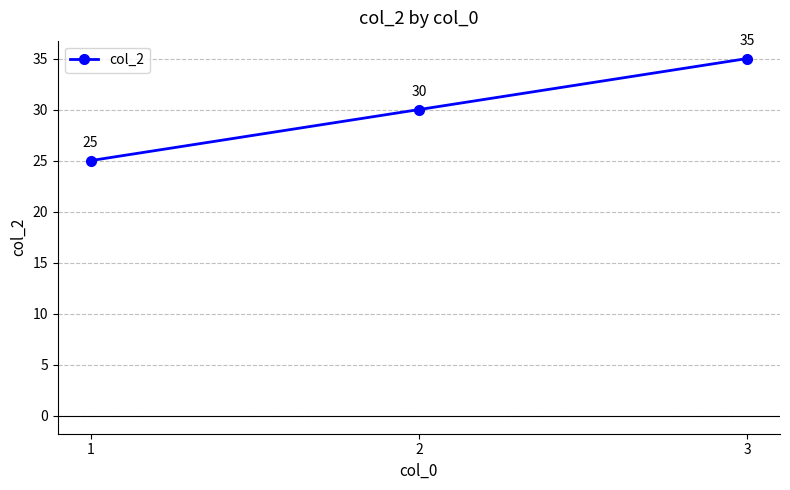

Reading left to right, extract all data points from this chart.

1=25	2=30	3=35